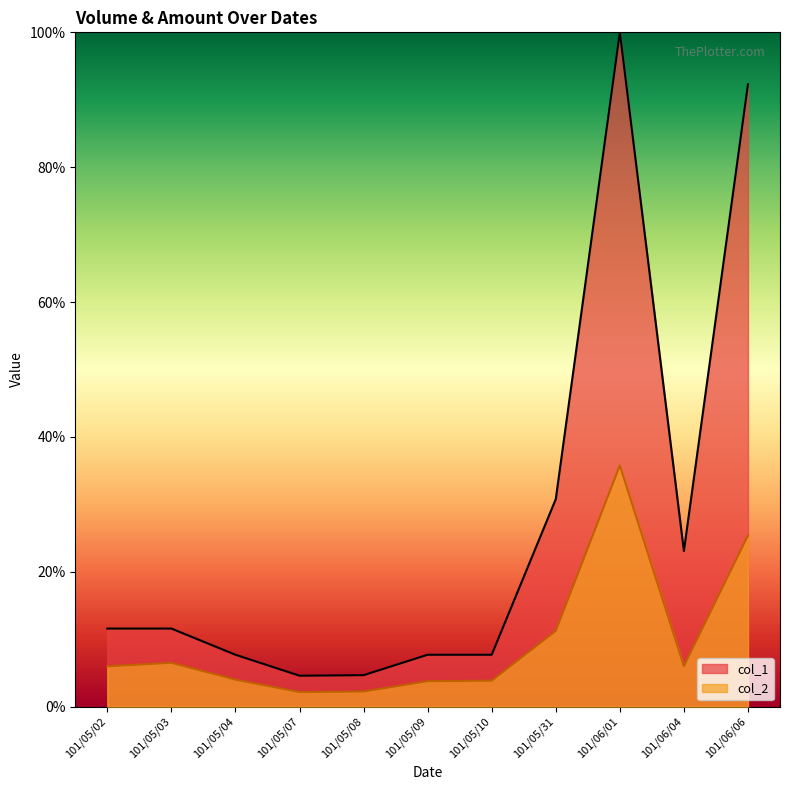

What is the difference between the maximum and minimum values in the col_2 series?

33.6